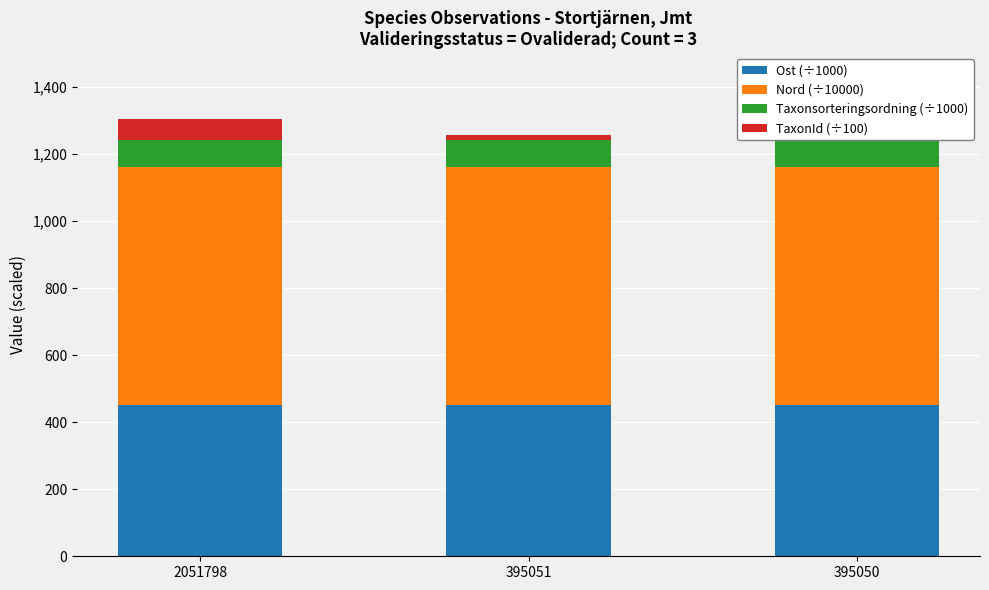

What is the difference between the highest and lowest values at 2051798?

645.3